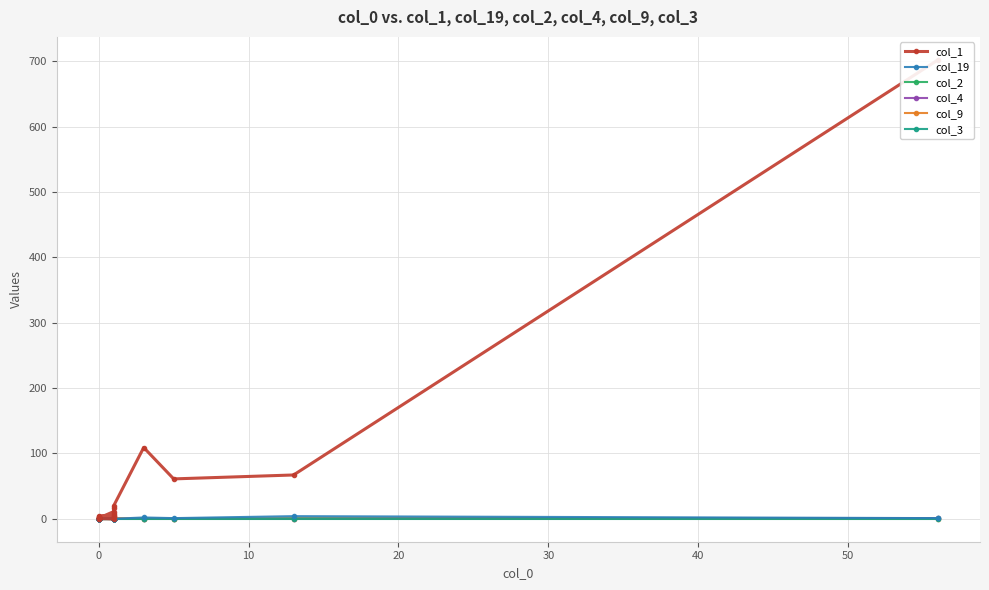

Count the number of data series in this chart.

6